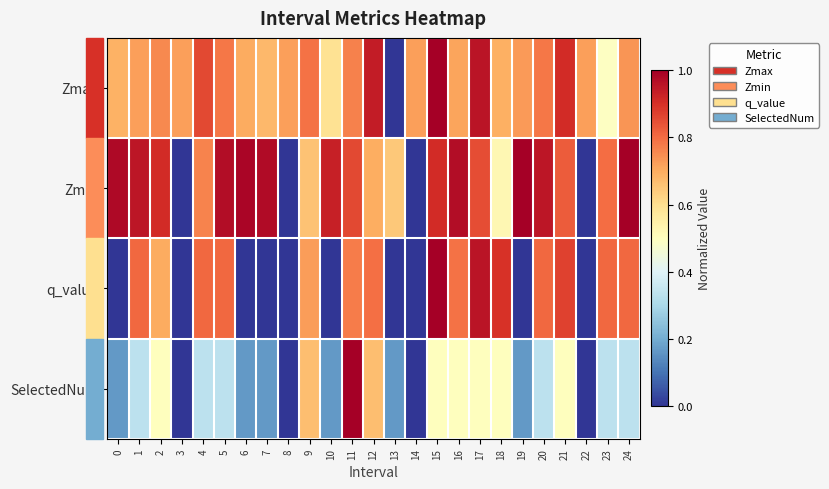

Reading left to right, what are all the values shown in this chart?

Zmax: 0=0.7	1=0.7	2=0.8	3=0.7	4=0.9	5=0.8	6=0.7	7=0.7	8=0.7	9=0.8	10=0.6	11=0.8	12=0.9	13=0.0	14=0.7	15=1.0	16=0.7	17=1.0	18=0.7	19=0.7	20=0.8	21=0.9	22=0.7	23=0.5	24=0.7
Zmin: 0=1.0	1=1.0	2=0.9	3=0.0	4=0.8	5=1.0	6=1.0	7=1.0	8=0.0	9=0.7	10=0.9	11=0.9	12=0.7	13=0.6	14=0.0	15=0.9	16=1.0	17=0.9	18=0.5	19=1.0	20=1.0	21=0.8	22=0.0	23=0.8	24=1.0
q_value: 0=0.0	1=0.8	2=0.7	3=0.0	4=0.8	5=0.8	6=0.0	7=0.0	8=0.0	9=0.7	10=0.0	11=0.8	12=0.8	13=0.0	14=0.0	15=1.0	16=0.8	17=1.0	18=0.9	19=0.0	20=0.8	21=0.9	22=0.0	23=0.8	24=0.8
SelectedNum: 0=0.2	1=0.3	2=0.5	3=0.0	4=0.3	5=0.3	6=0.2	7=0.2	8=0.0	9=0.7	10=0.2	11=1.0	12=0.7	13=0.2	14=0.0	15=0.5	16=0.5	17=0.5	18=0.5	19=0.2	20=0.3	21=0.5	22=0.0	23=0.3	24=0.3